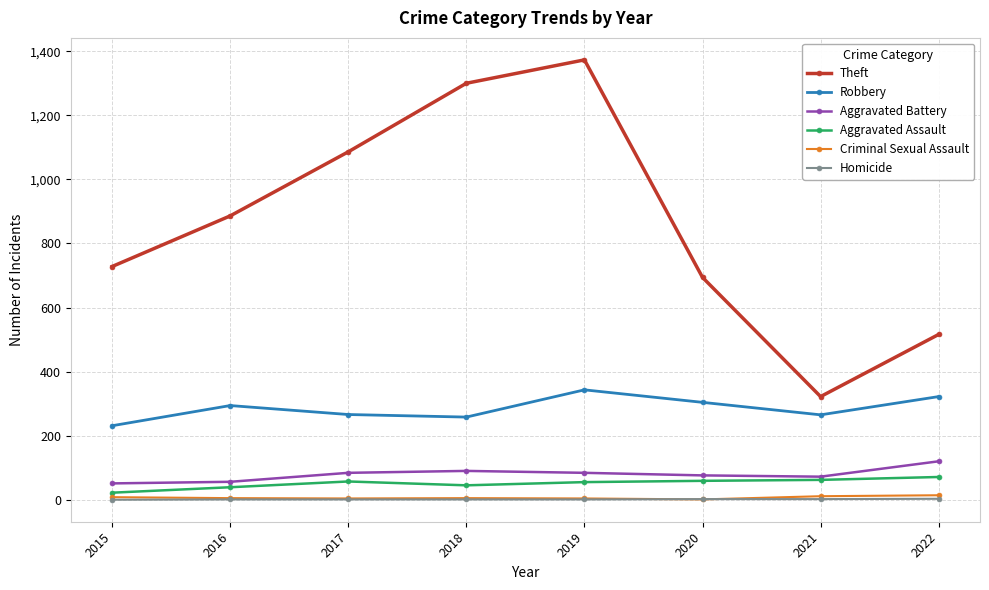

At how many categories does at least one series exceed 415?

7